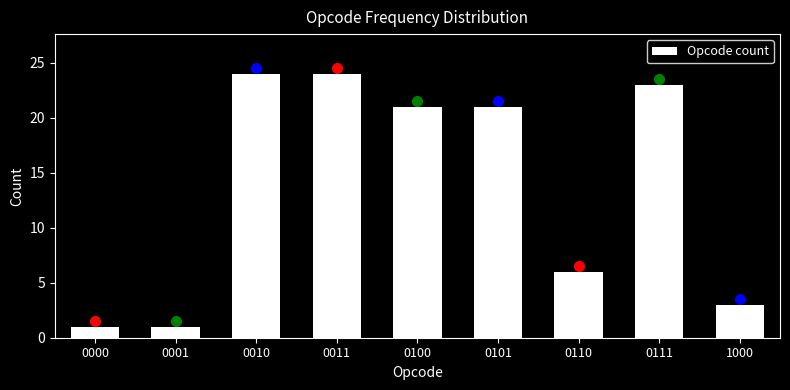

Reading right to left, extract all data points from this chart.

1000=3	0111=23	0110=6	0101=21	0100=21	0011=24	0010=24	0001=1	0000=1